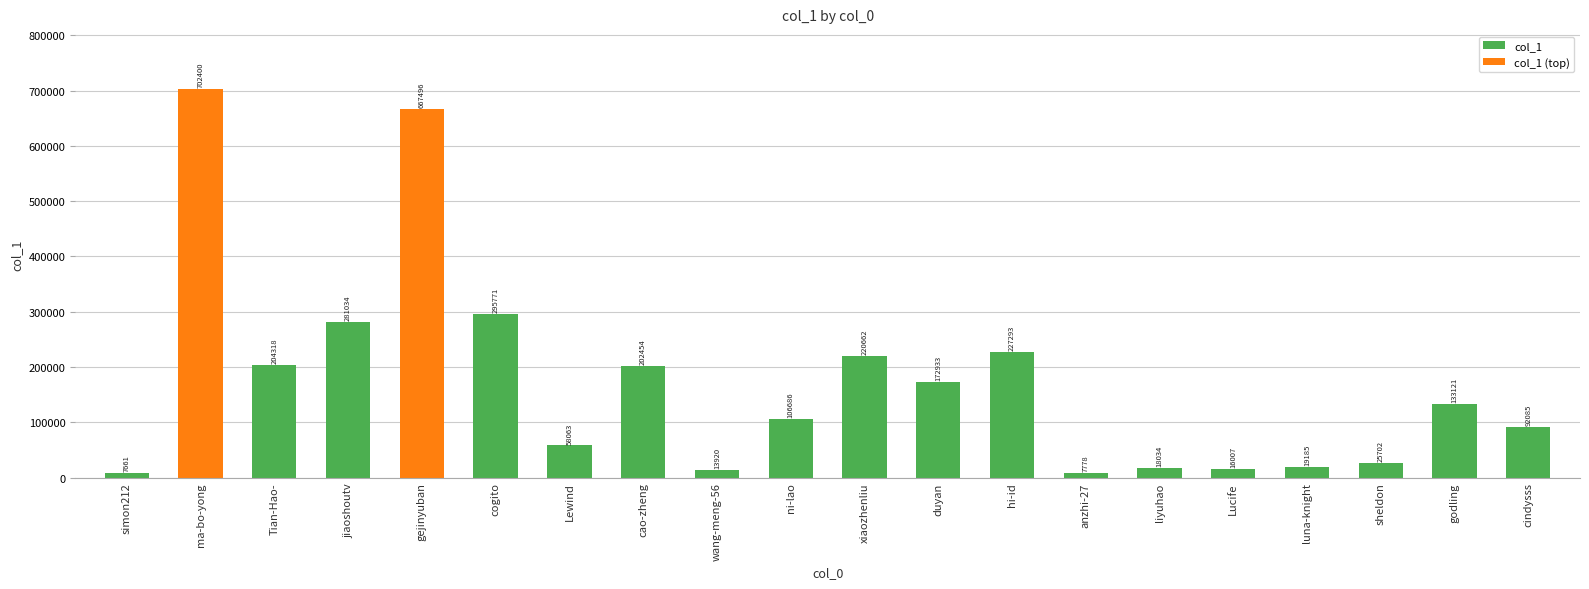

How many bars are there in each group?

2